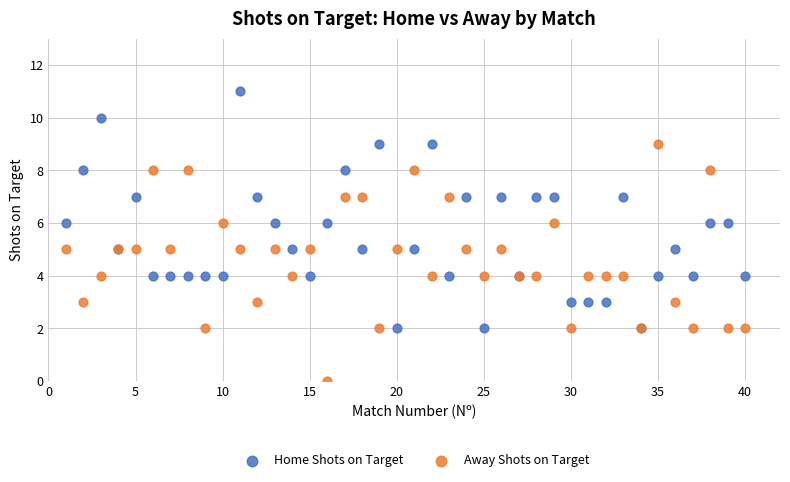

Which series contains the lowest Y value?

Away Shots on Target